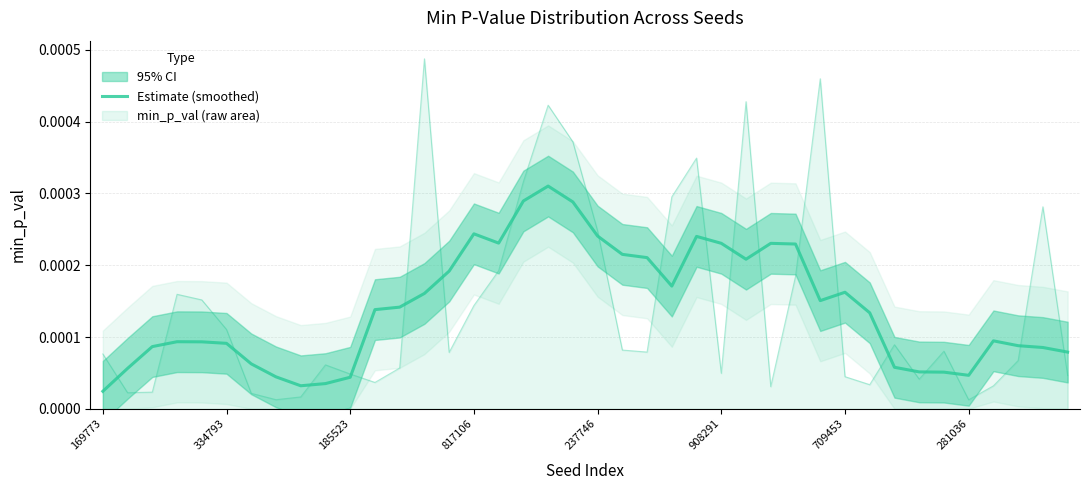

List the labels in order of value, smallest first.

169773, 8, 9, 10, 281036, 35, 34, 33, 334793, 32, 709453, 39, 38, 185523, 37, 908291, 237746, 817106, 36, 31, 11, 12, 29, 13, 30, 23, 14, 26, 22, 21, 28, 27, 25, 16, 24, 20, 15, 19, 17, 18